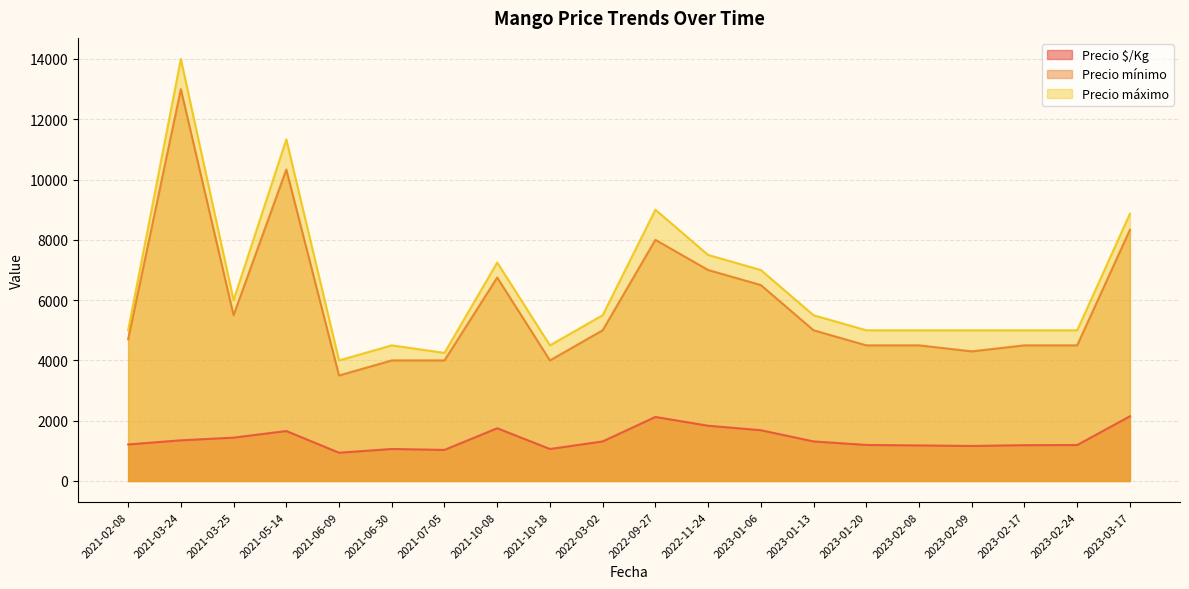

What is the spread (max minus min) of values at 2021-10-18?

3438